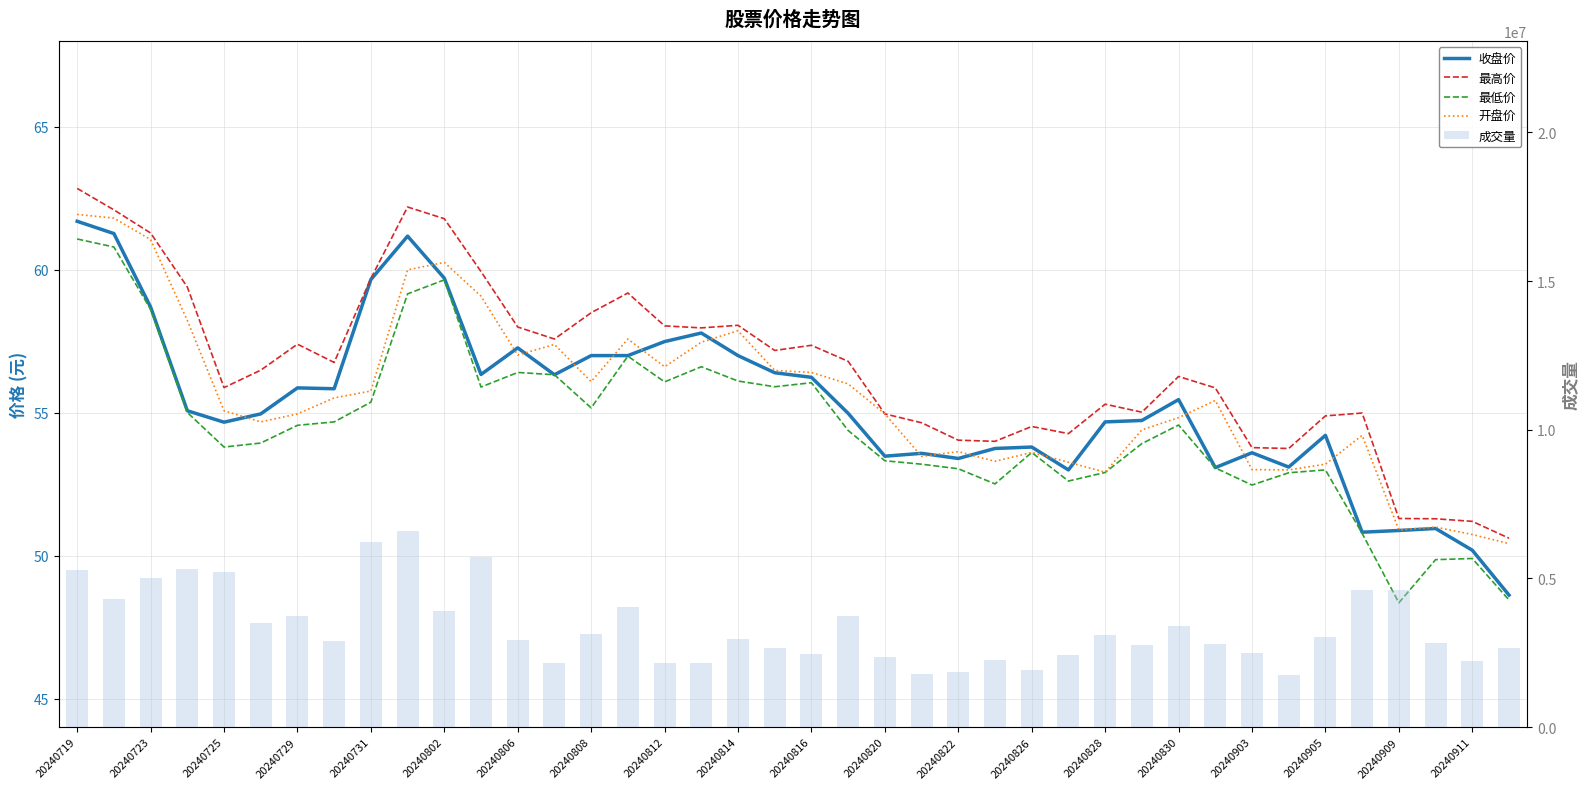

What is the minimum value for 收盘价?

48.6